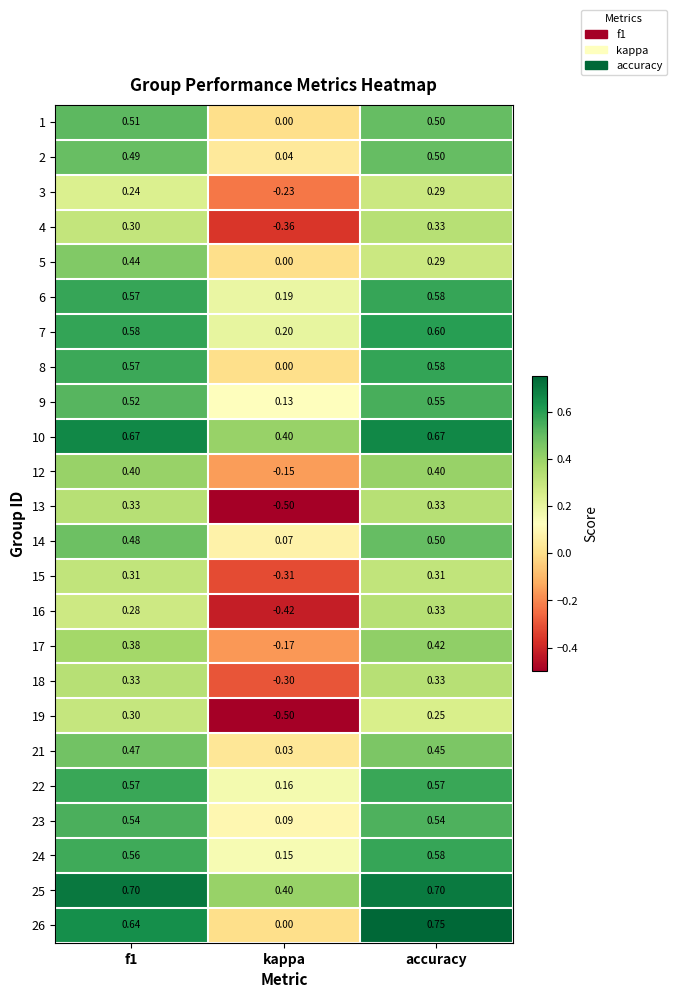

What is the spread (max minus min) of values at accuracy?

0.5